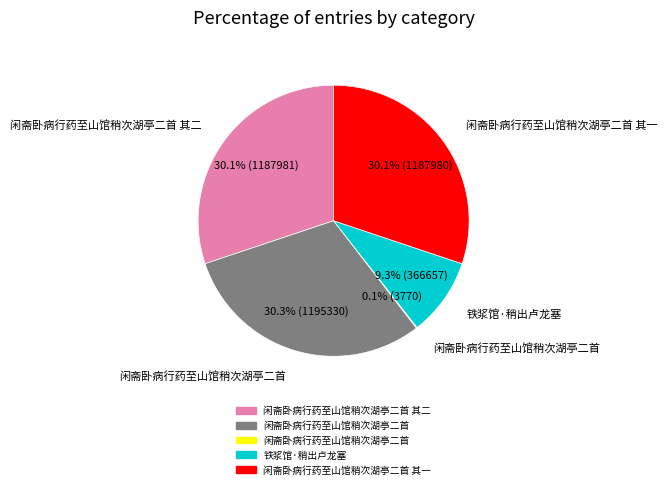

Is there any slice that represents more than half of the pie?

No